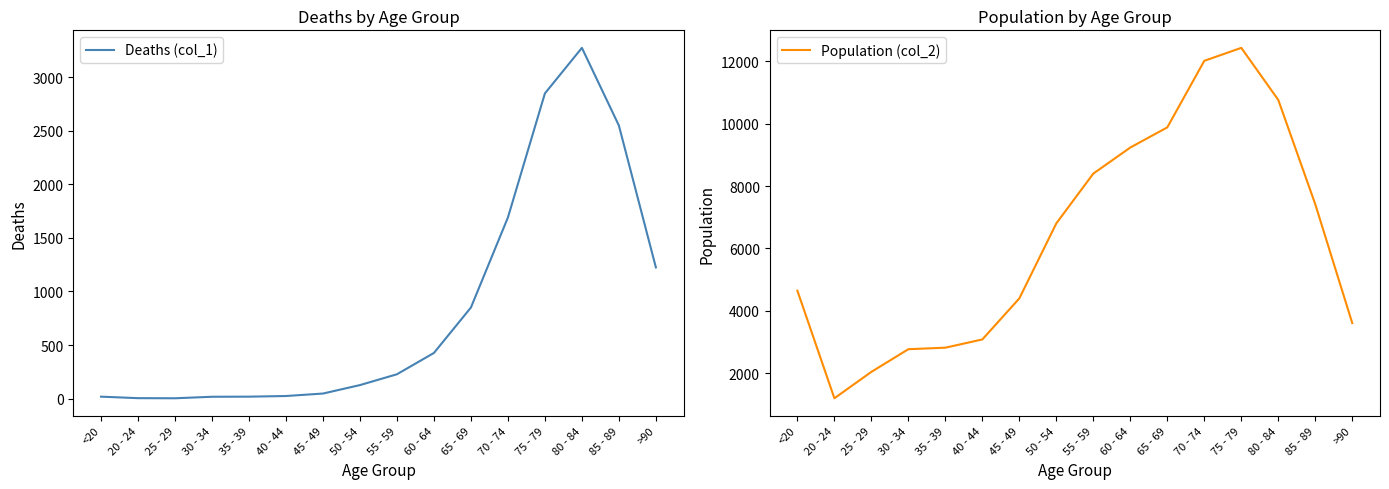

True or false: Population (col_2) and Deaths (col_1) cross at least once.

False